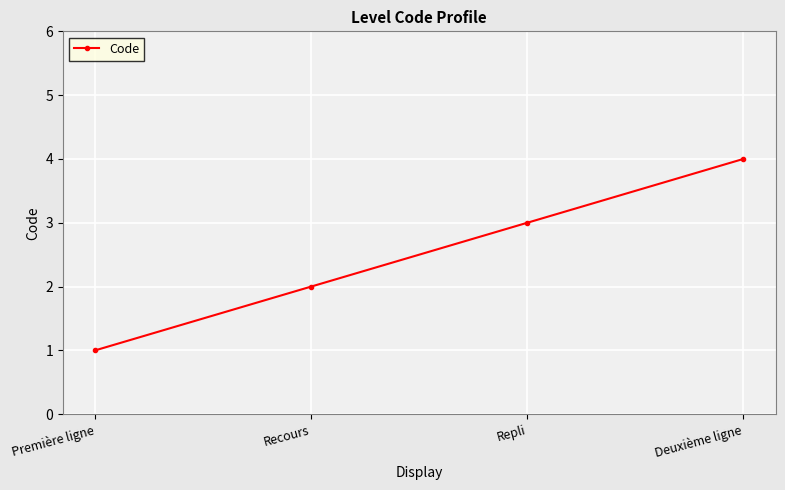

What is the value of the 2nd point from the left?

2